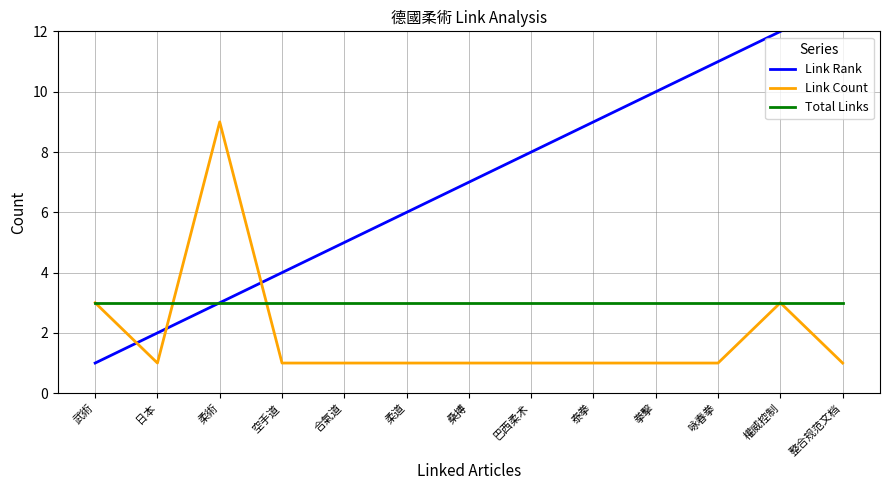

What value does the Total Links series have at 桑搏?

3